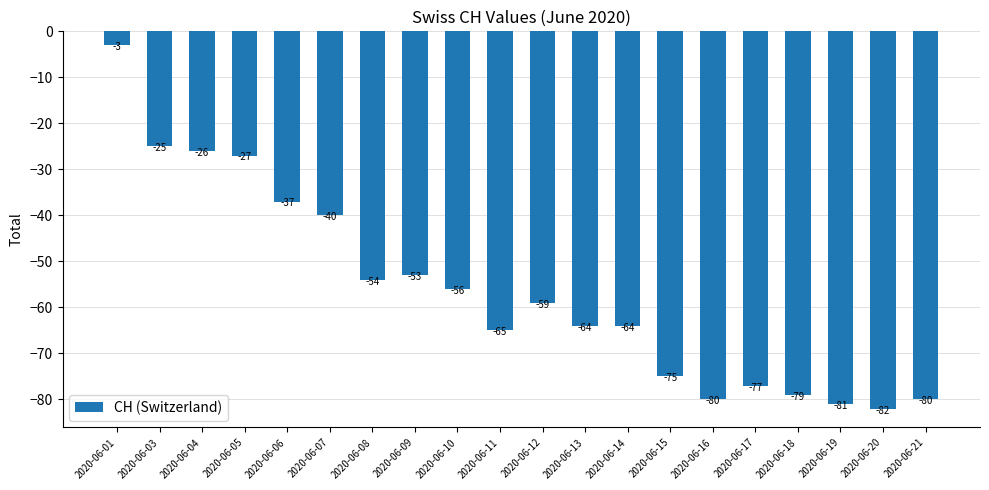

Reading left to right, list all the values displayed in this chart.

-3	-25	-26	-27	-37	-40	-54	-53	-56	-65	-59	-64	-64	-75	-80	-77	-79	-81	-82	-80